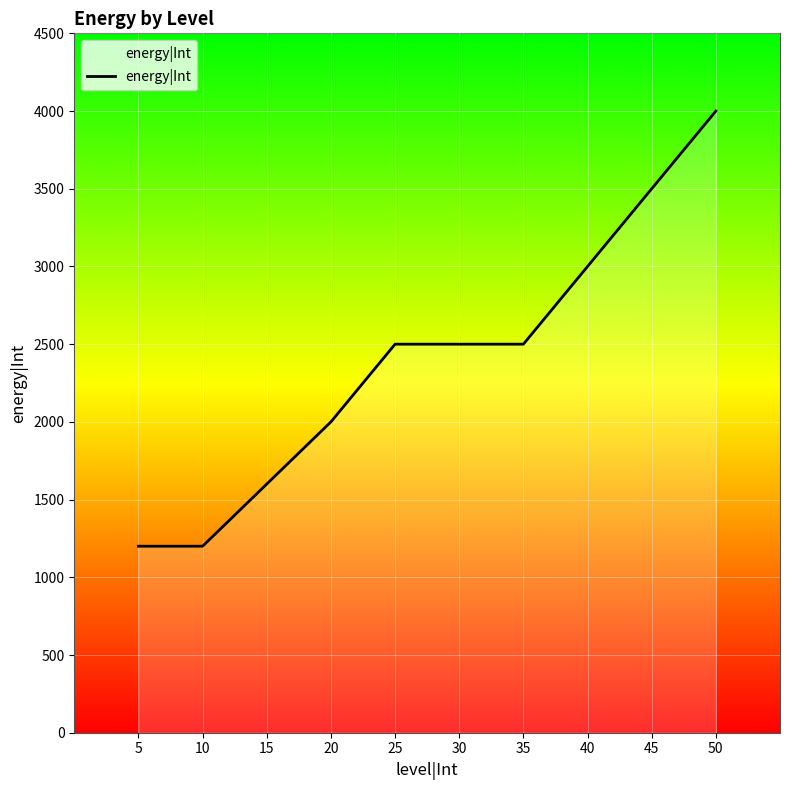

Reading left to right, transcribe all the data shown in this chart.

5=1200	10=1200	15=1600	20=2000	25=2500	30=2500	35=2500	40=3000	45=3500	50=4000